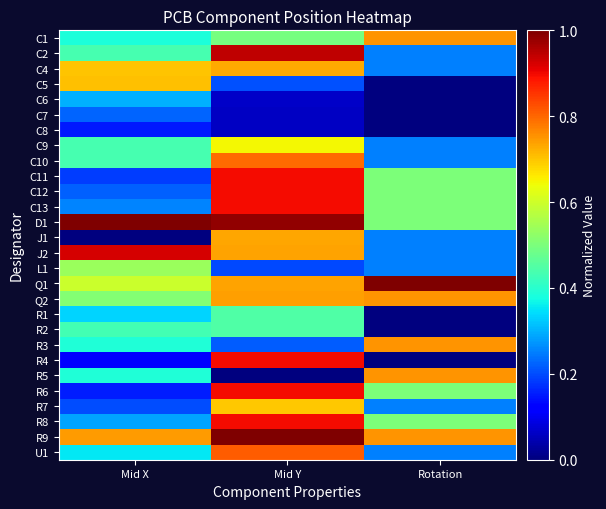

Reading left to right, what are all the values shown in this chart?

C1: Mid X=0.4	Mid Y=0.5	Rotation=0.8
C2: Mid X=0.4	Mid Y=0.9	Rotation=0.2
C4: Mid X=0.7	Mid Y=0.7	Rotation=0.2
C5: Mid X=0.7	Mid Y=0.2	Rotation=0.0
C6: Mid X=0.3	Mid Y=0.1	Rotation=0.0
C7: Mid X=0.2	Mid Y=0.1	Rotation=0.0
C8: Mid X=0.2	Mid Y=0.1	Rotation=0.0
C9: Mid X=0.4	Mid Y=0.6	Rotation=0.2
C10: Mid X=0.4	Mid Y=0.8	Rotation=0.2
C11: Mid X=0.2	Mid Y=0.9	Rotation=0.5
C12: Mid X=0.2	Mid Y=0.9	Rotation=0.5
C13: Mid X=0.3	Mid Y=0.9	Rotation=0.5
D1: Mid X=1.0	Mid Y=1.0	Rotation=0.5
J1: Mid X=0.0	Mid Y=0.7	Rotation=0.2
J2: Mid X=0.9	Mid Y=0.7	Rotation=0.2
L1: Mid X=0.5	Mid Y=0.2	Rotation=0.2
Q1: Mid X=0.6	Mid Y=0.7	Rotation=1.0
Q2: Mid X=0.5	Mid Y=0.7	Rotation=0.8
R1: Mid X=0.3	Mid Y=0.4	Rotation=0.0
R2: Mid X=0.4	Mid Y=0.4	Rotation=0.0
R3: Mid X=0.4	Mid Y=0.2	Rotation=0.8
R4: Mid X=0.1	Mid Y=0.9	Rotation=0.0
R5: Mid X=0.4	Mid Y=0.0	Rotation=0.8
R6: Mid X=0.2	Mid Y=0.9	Rotation=0.5
R7: Mid X=0.2	Mid Y=0.7	Rotation=0.2
R8: Mid X=0.3	Mid Y=0.9	Rotation=0.5
R9: Mid X=0.7	Mid Y=1.0	Rotation=0.8
U1: Mid X=0.4	Mid Y=0.8	Rotation=0.2